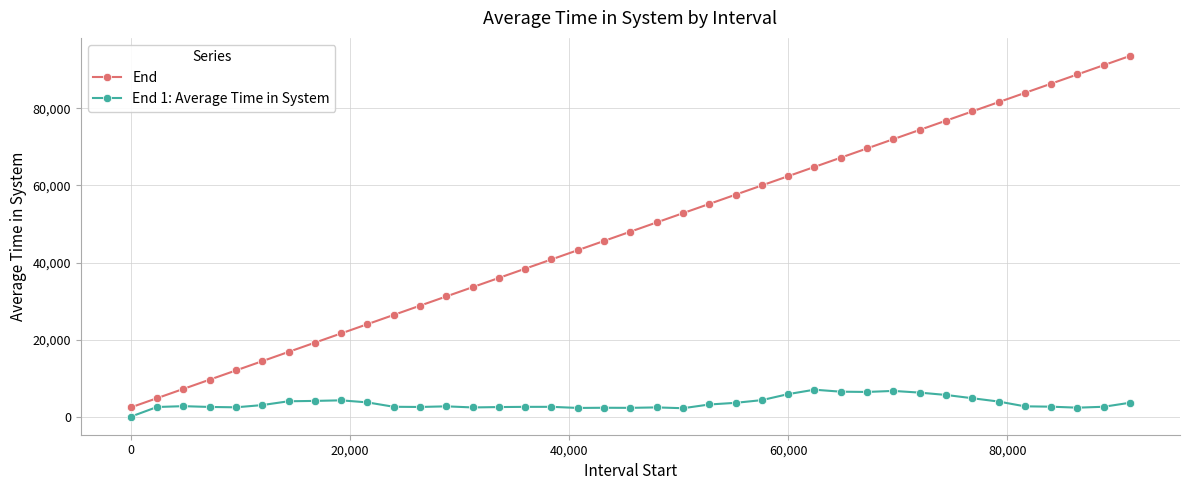

Which series has the largest total across all categories?

End